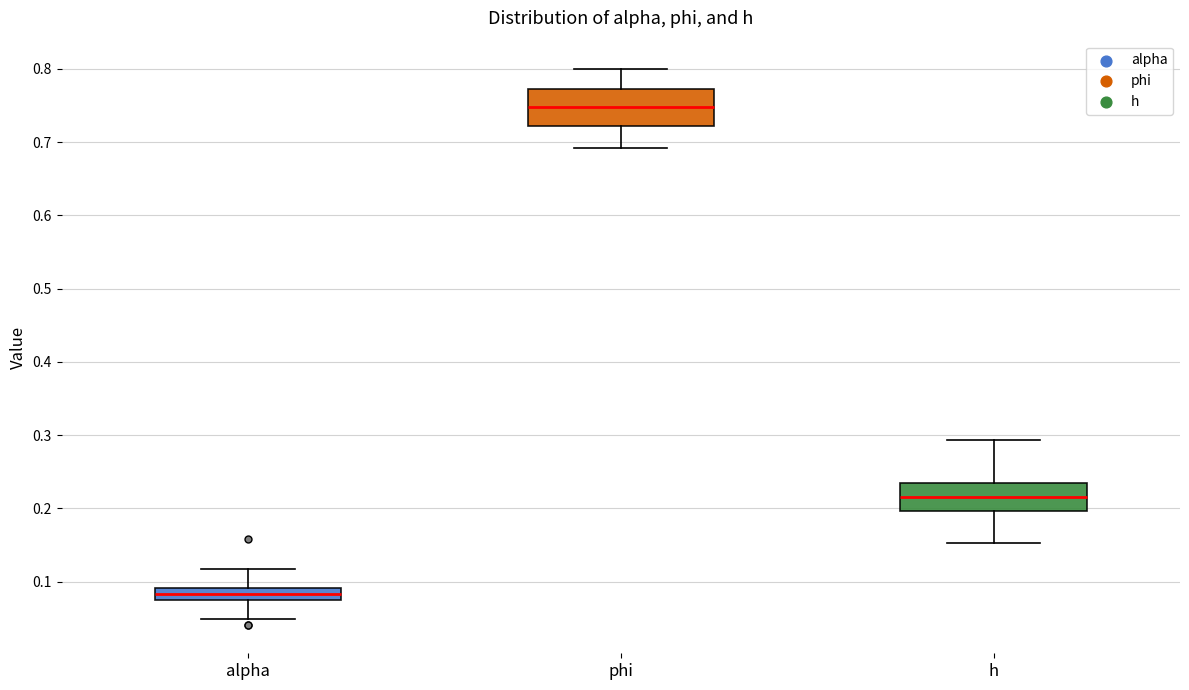

Comparing the boxes themselves (not the whiskers), which one is the tallest?

phi